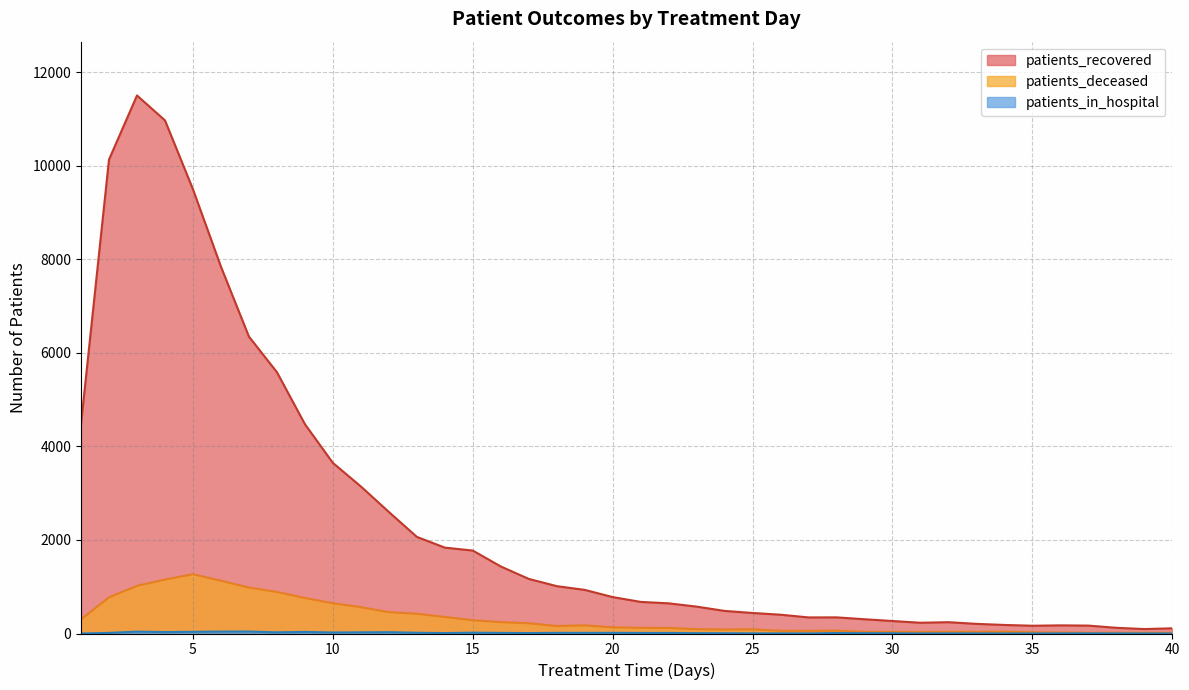

At how many categories does at least one series exceed 3372?

10